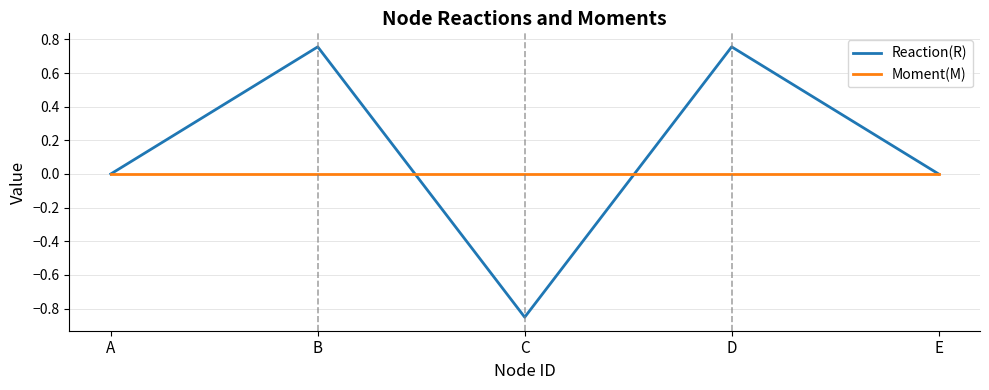

The value of Reaction(R) at E is -1.0. True or false?

False